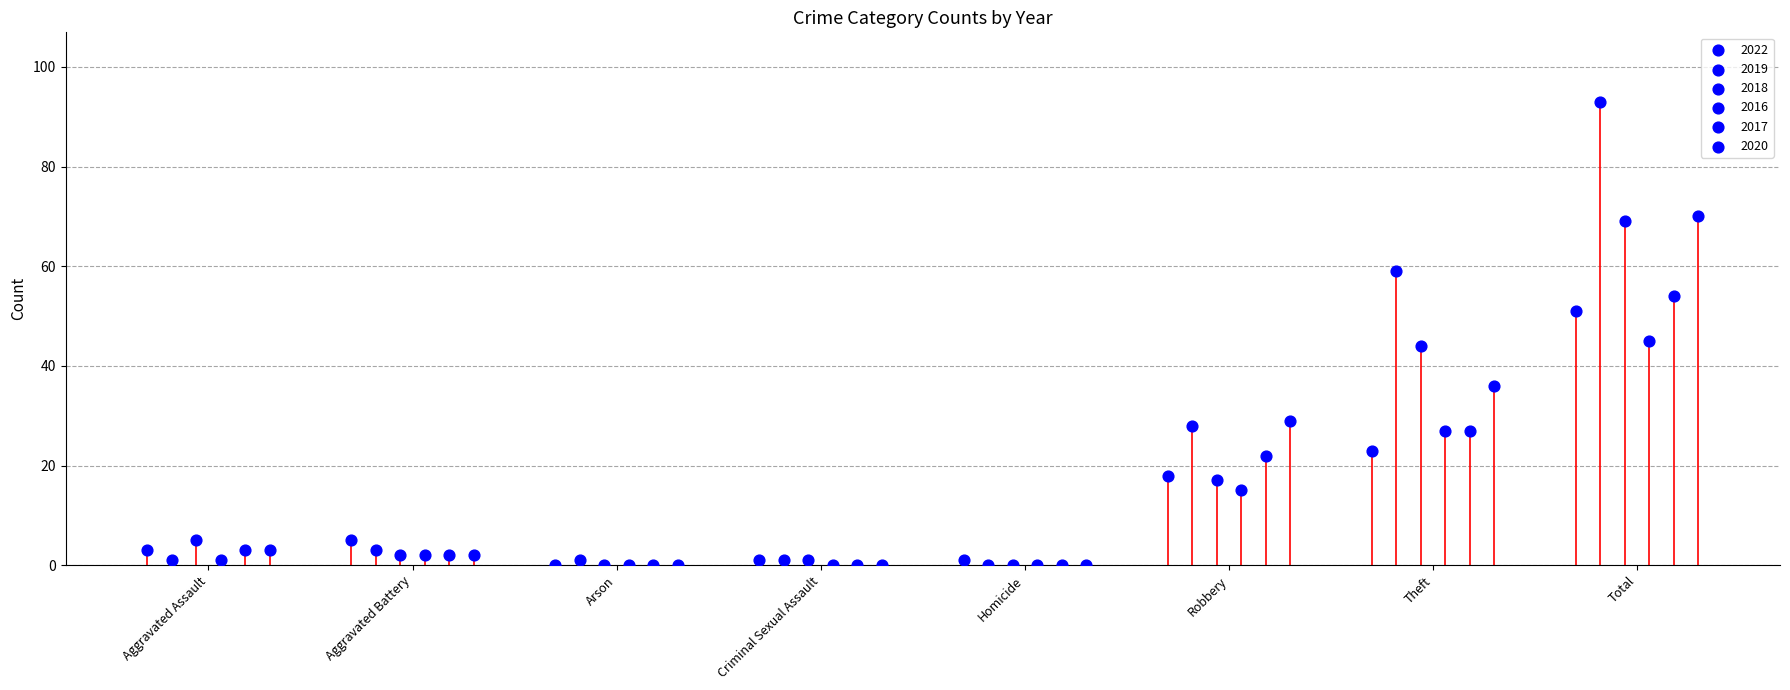

Which series has the widest spread of Y values?

2019